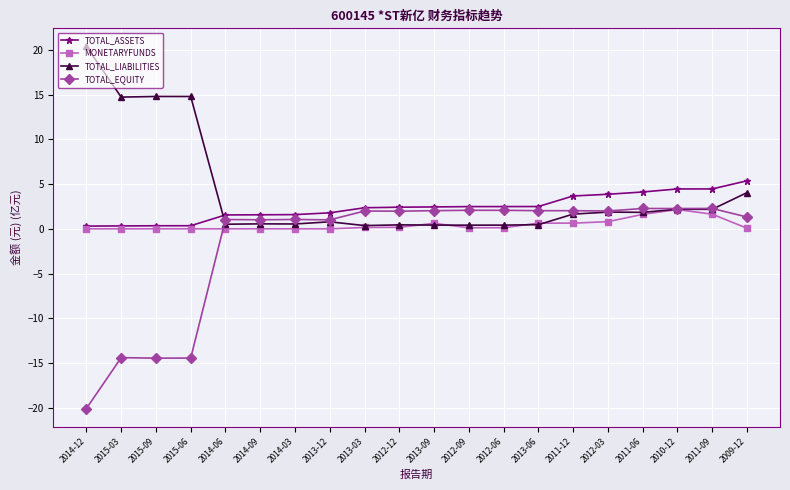

True or false: TOTAL_ASSETS has a value of 1.0 at 2010-12.

False